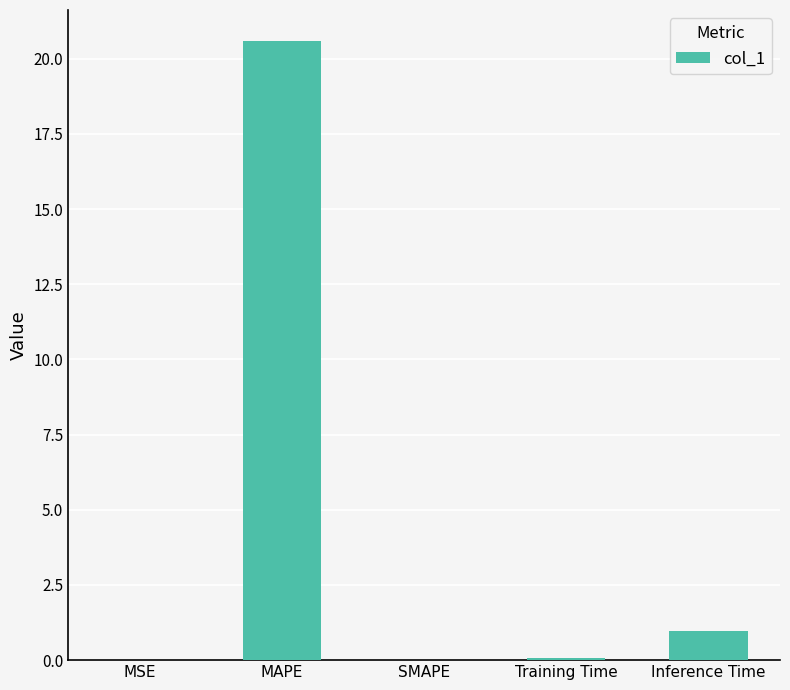

Are the bars horizontal?

No